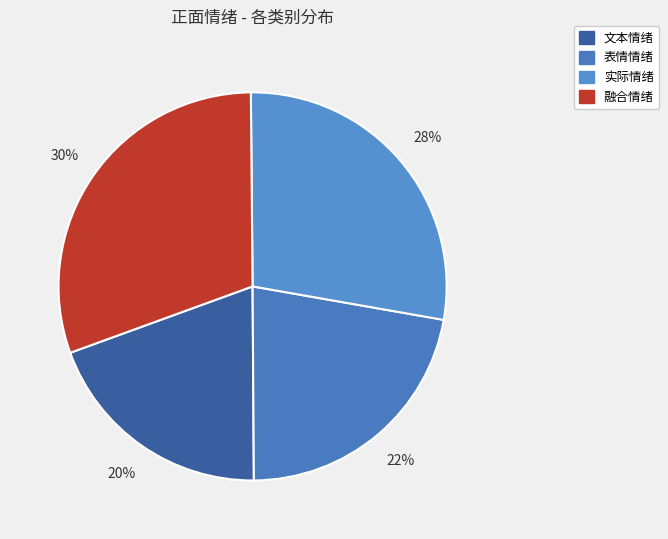

To the nearest percent, what portion does 表情情绪 represent?

22%